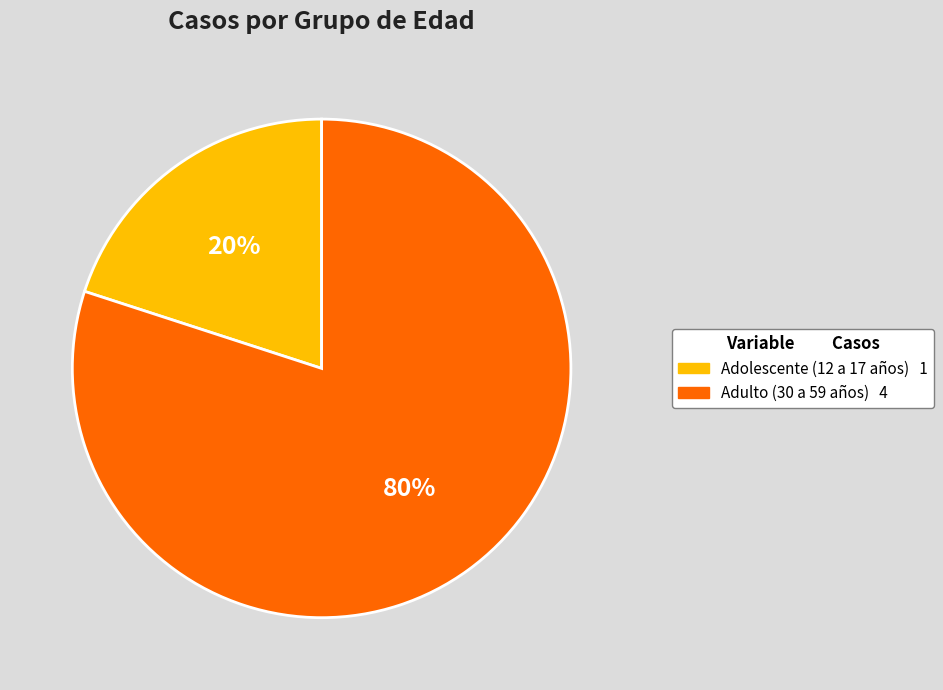

Which has a higher value, Adulto (30 a 59 años) or Adolescente (12 a 17 años)?

Adulto (30 a 59 años)